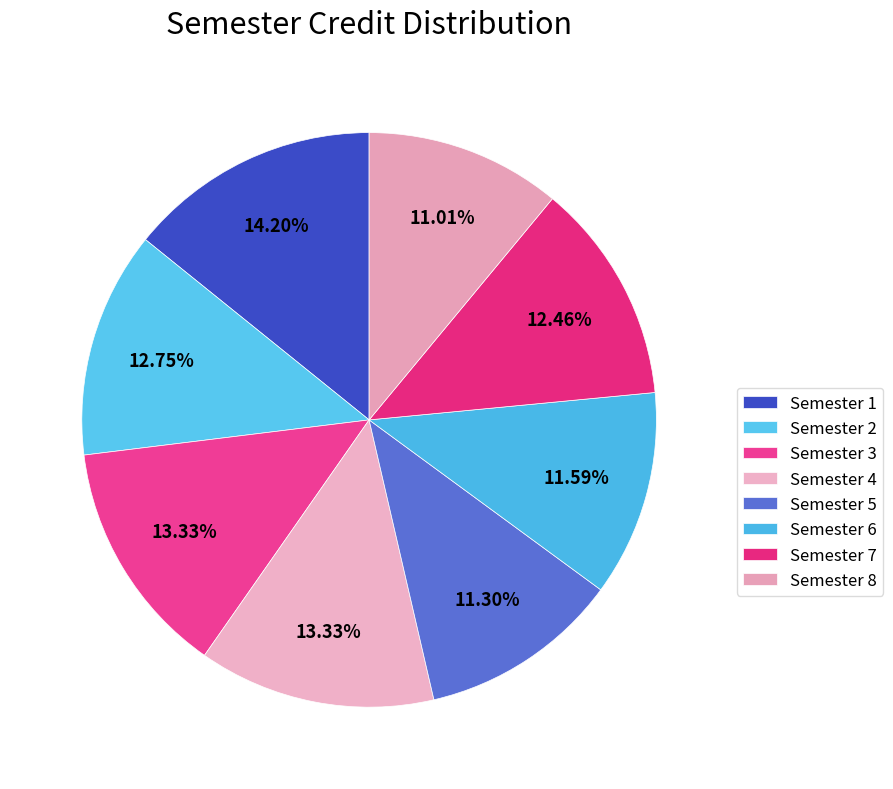

To the nearest percent, what is the average slice percentage?

12%